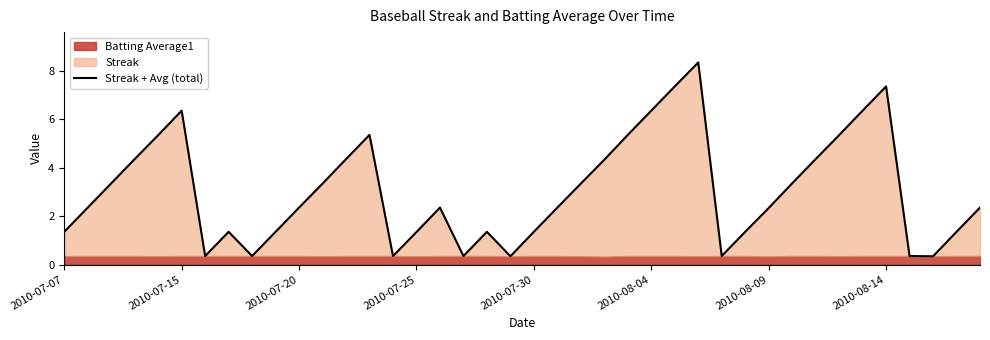

How many interior local valleys (lower than both neighbors) does the data have?

7